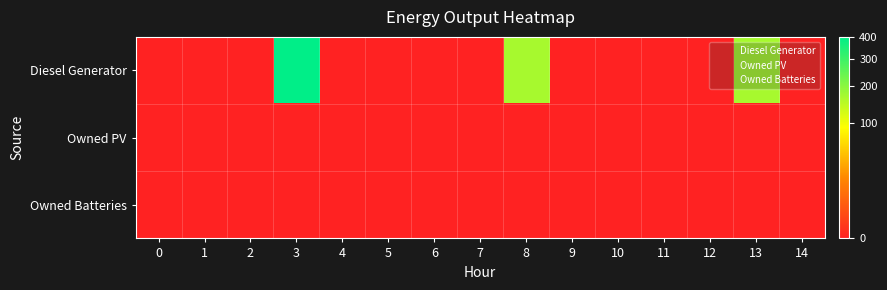

At which category is the sum across all series the highest?

3